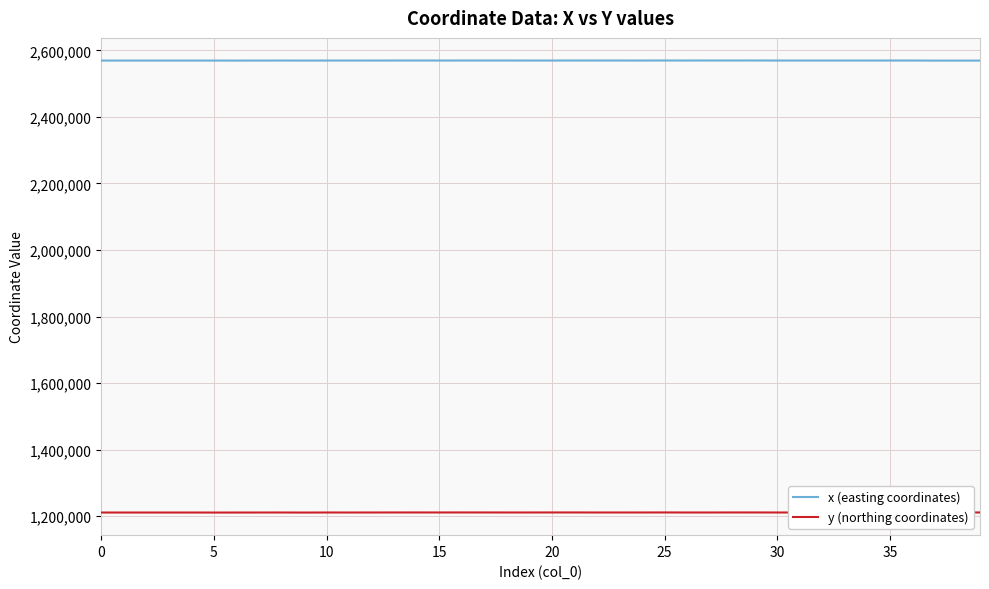

True or false: x (easting coordinates) and y (northing coordinates) cross at least once.

False